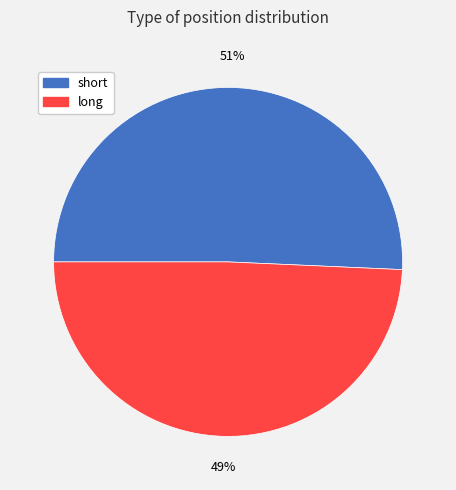

How many slices are in this pie chart?

2